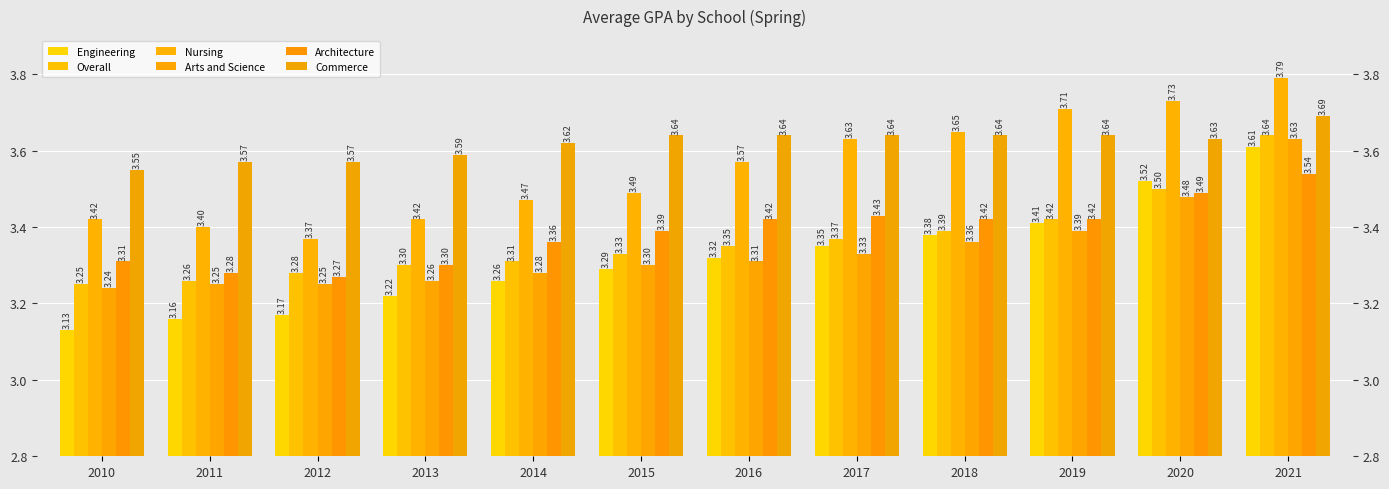

Which series has the largest total across all categories?

Commerce